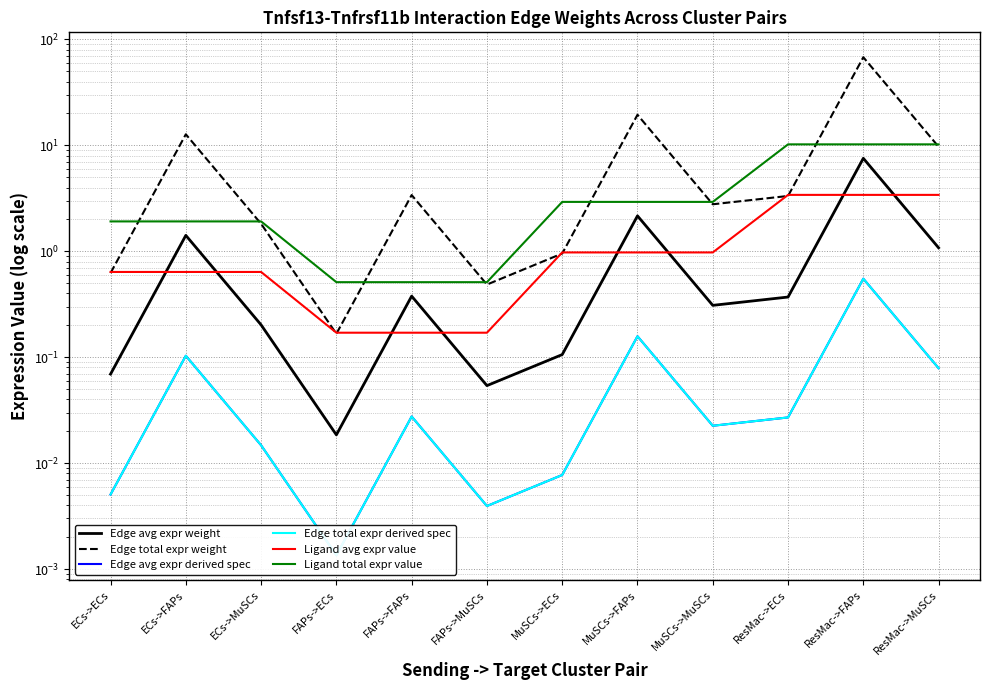

What is the spread (max minus min) of values at MuSCs->FAPs?

19.3